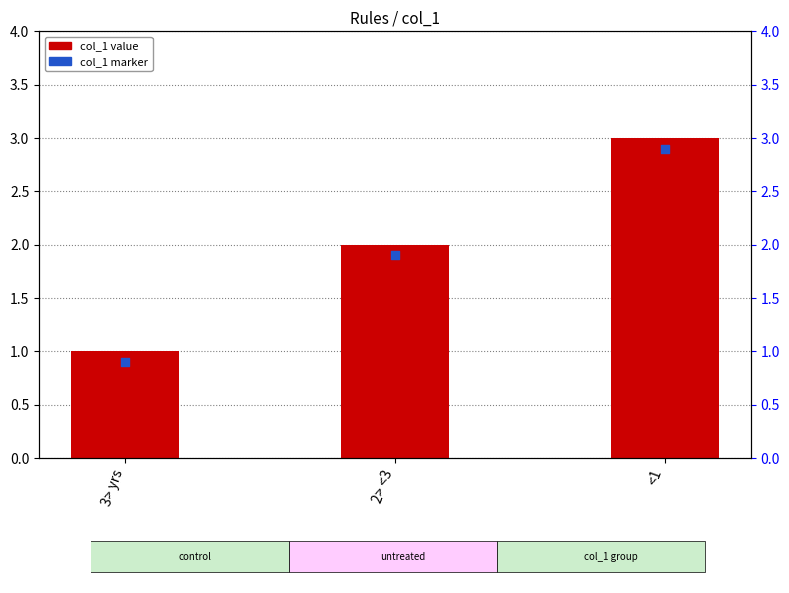

Which has a higher value, 3> yrs or 2> <3?

2> <3